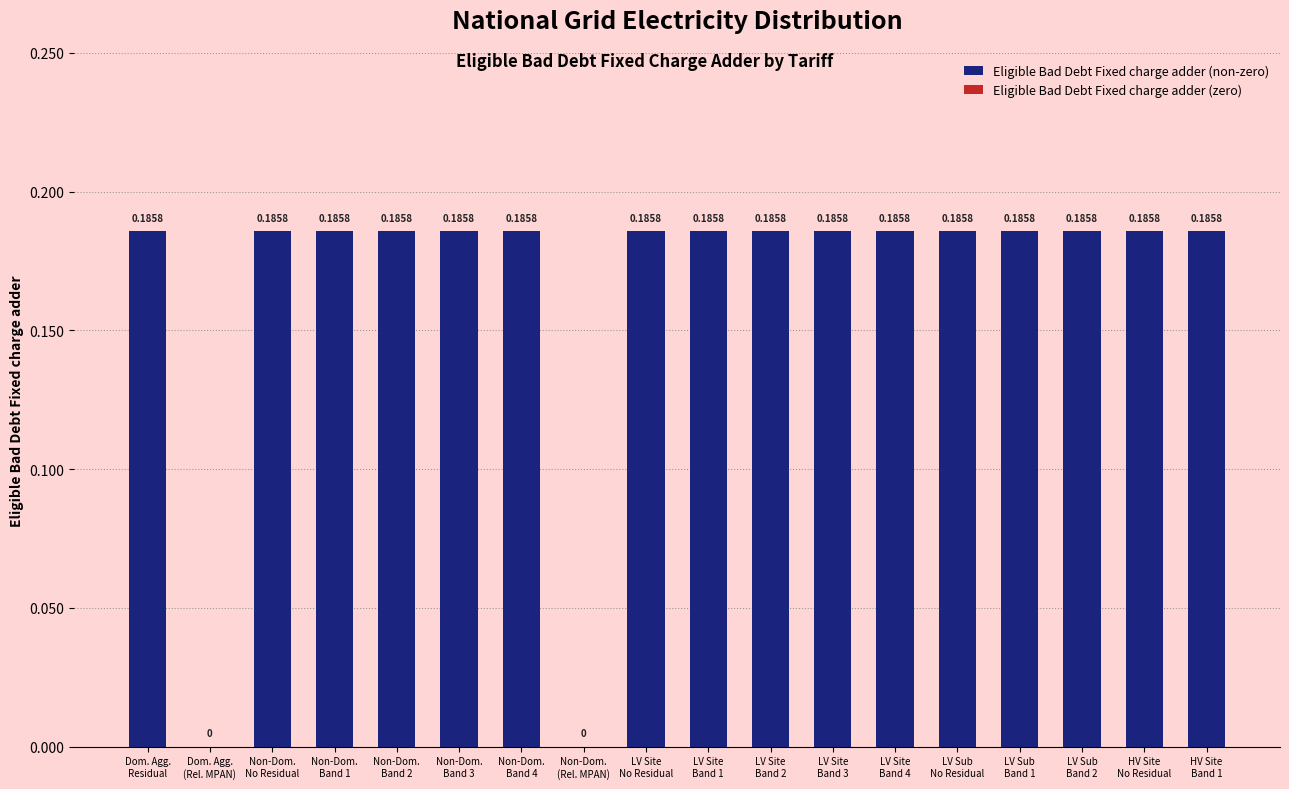

List the labels in order of value, largest first.

Domestic Aggregated with Residual, Non-Domestic Aggregated No Residual, Non-Domestic Aggregated Band 1, Non-Domestic Aggregated Band 2, Non-Domestic Aggregated Band 3, Non-Domestic Aggregated Band 4, LV Site Specific No Residual, LV Site Specific Band 1, LV Site Specific Band 2, LV Site Specific Band 3, LV Site Specific Band 4, LV Sub Site Specific No Residual, LV Sub Site Specific Band 1, LV Sub Site Specific Band 2, HV Site Specific No Residual, HV Site Specific Band 1, Domestic Aggregated (Related MPAN), Non-Domestic Aggregated (related MPAN)